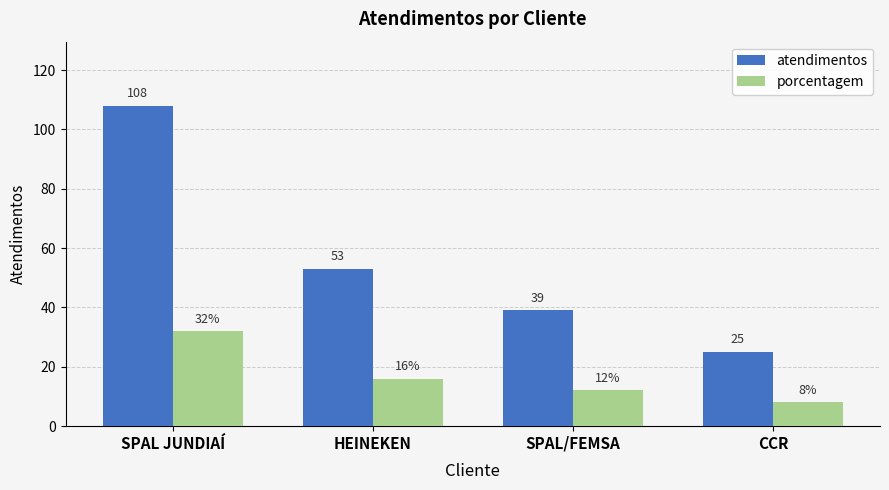

List the series in order of their peak value, highest first.

atendimentos, porcentagem